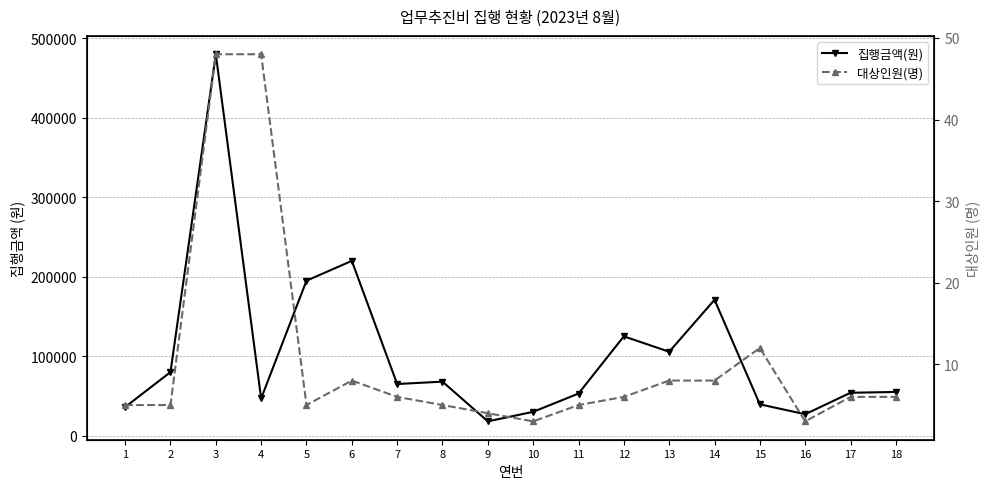

What is the difference between the highest and lowest values at 1?

35995